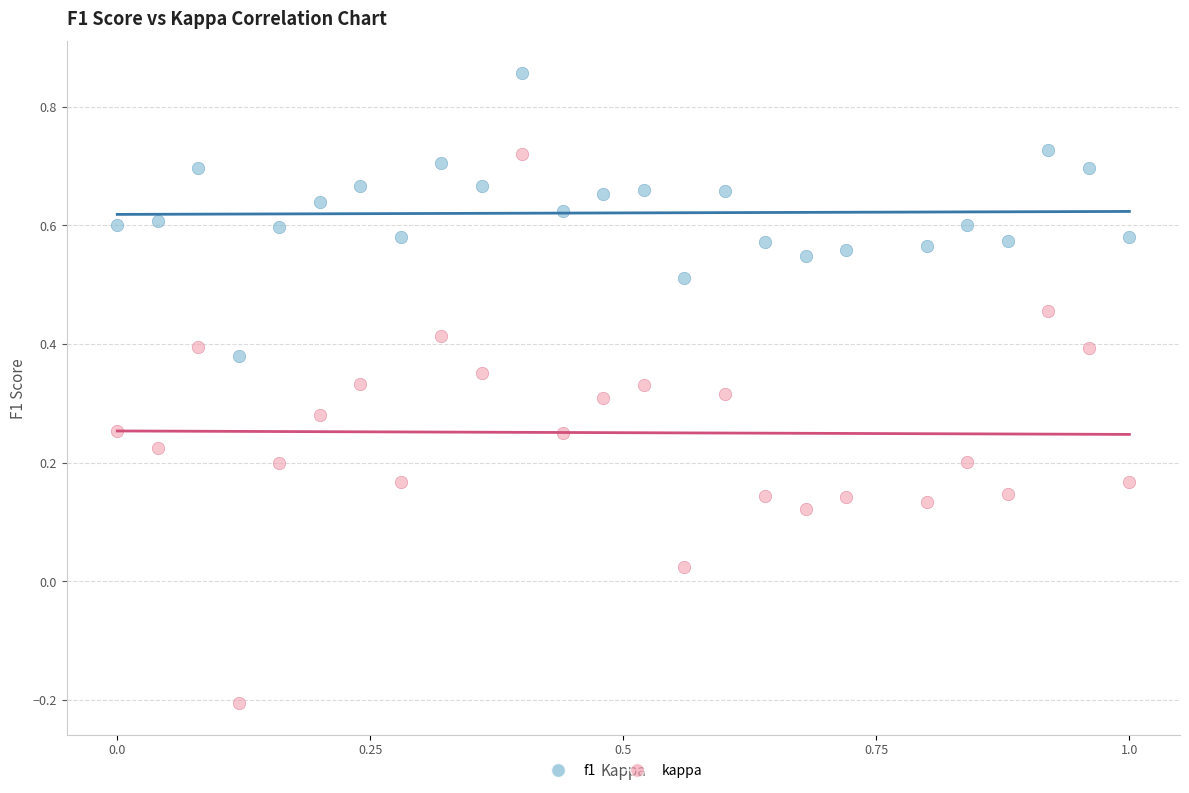

Across all data points, what is the range of Y values (max minus min)?

1.1